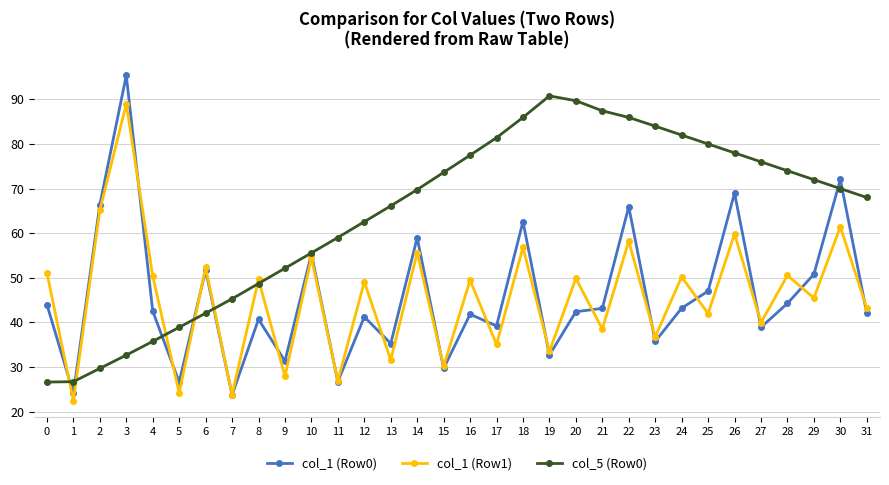

What is the difference between the highest and lowest values at 21?

48.9